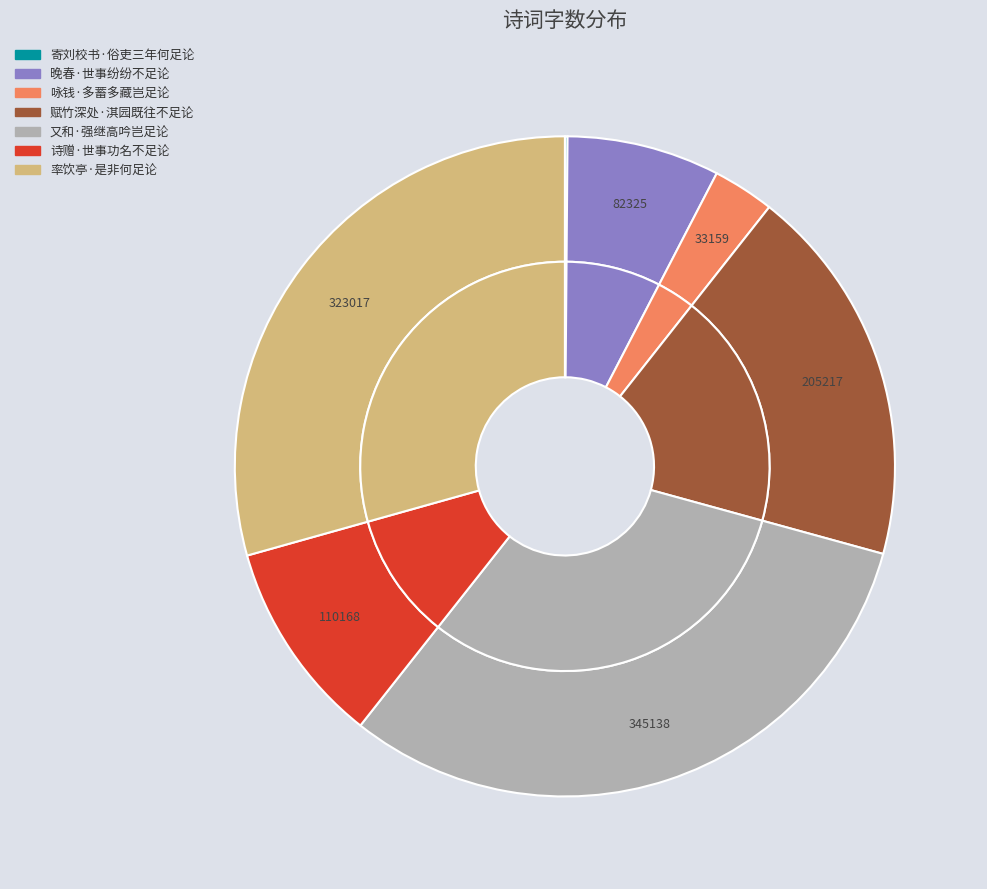

How many segments does this pie chart have?

7